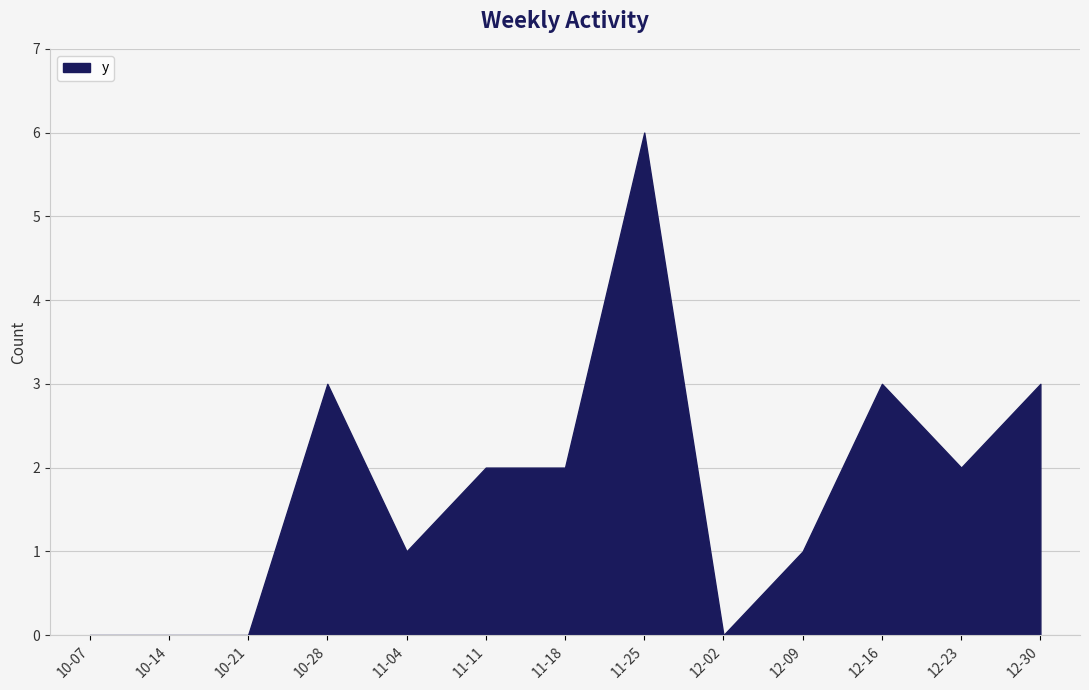

Approximately how many times larger is the value at 10-28 compared to 12-16?

1.0